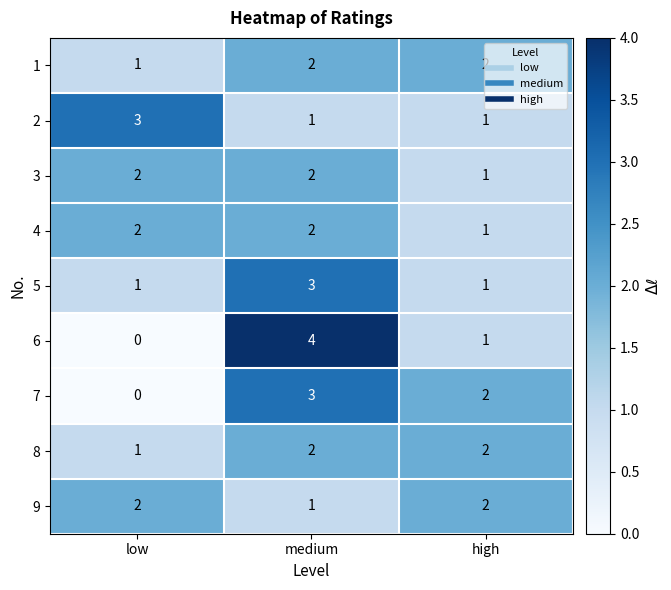

Count the 1 values in the range 1 to 2.

3